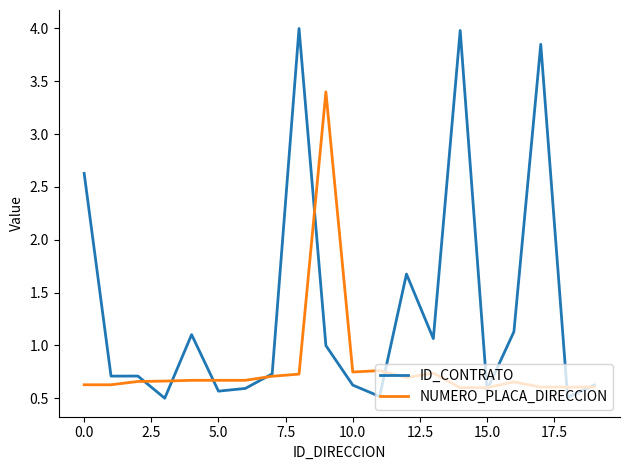

Does the chart have visible grid lines?

No